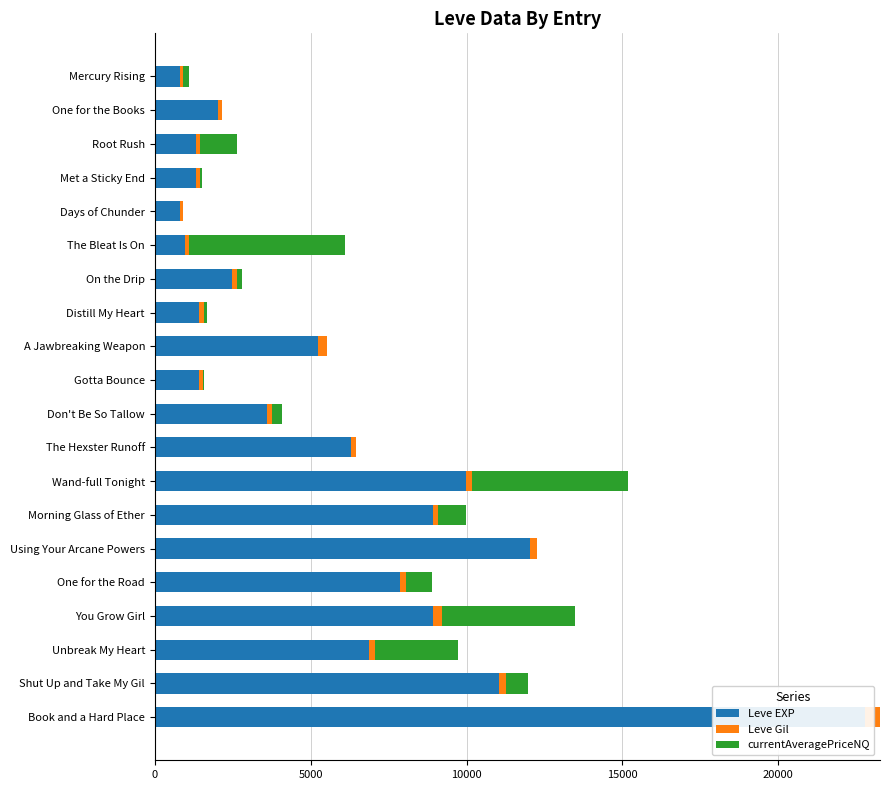

Count the number of data series in this chart.

3